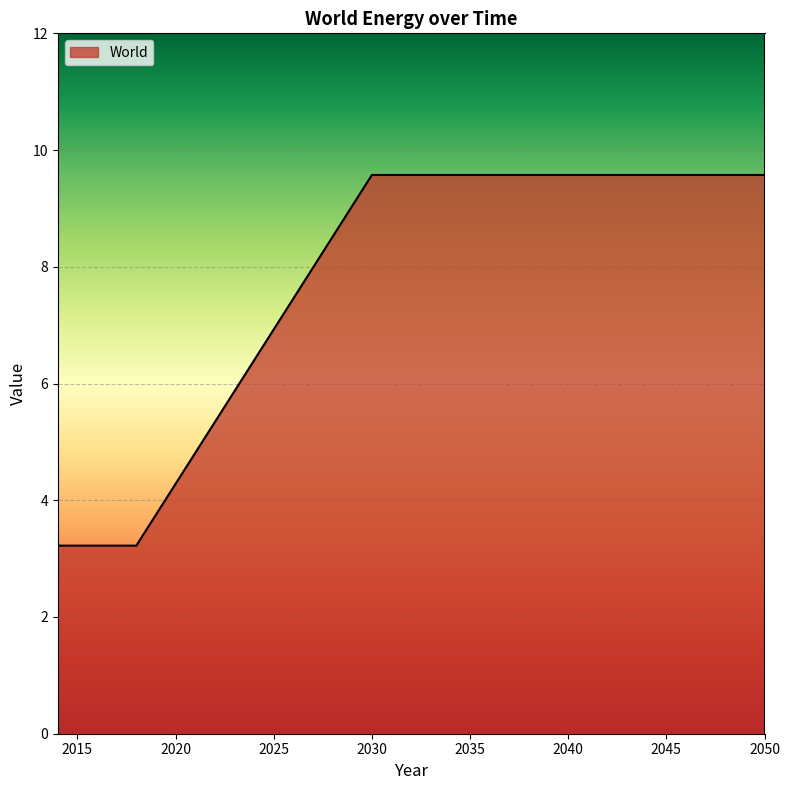

What is the maximum value shown in the chart?

9.6